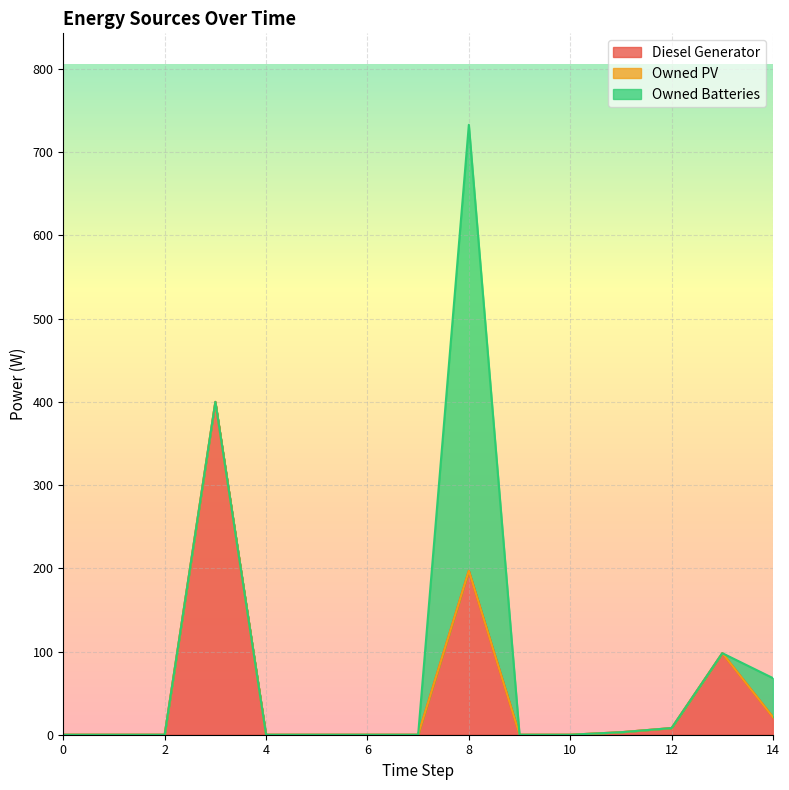

Reading right to left, what are all the values shown in this chart?

Diesel Generator: 14=21	13=98	12=8	11=3	10=0	9=0	8=197	7=0	6=0	5=0	4=0	3=400	2=0	1=0	0=0
Owned PV: 14=0	13=0	12=0	11=0	10=0	9=0	8=0	7=0	6=0	5=0	4=0	3=0	2=0	1=0	0=0
Owned Batteries: 14=47	13=0	12=0	11=0	10=0	9=0	8=536	7=0	6=0	5=0	4=0	3=0	2=0	1=0	0=0